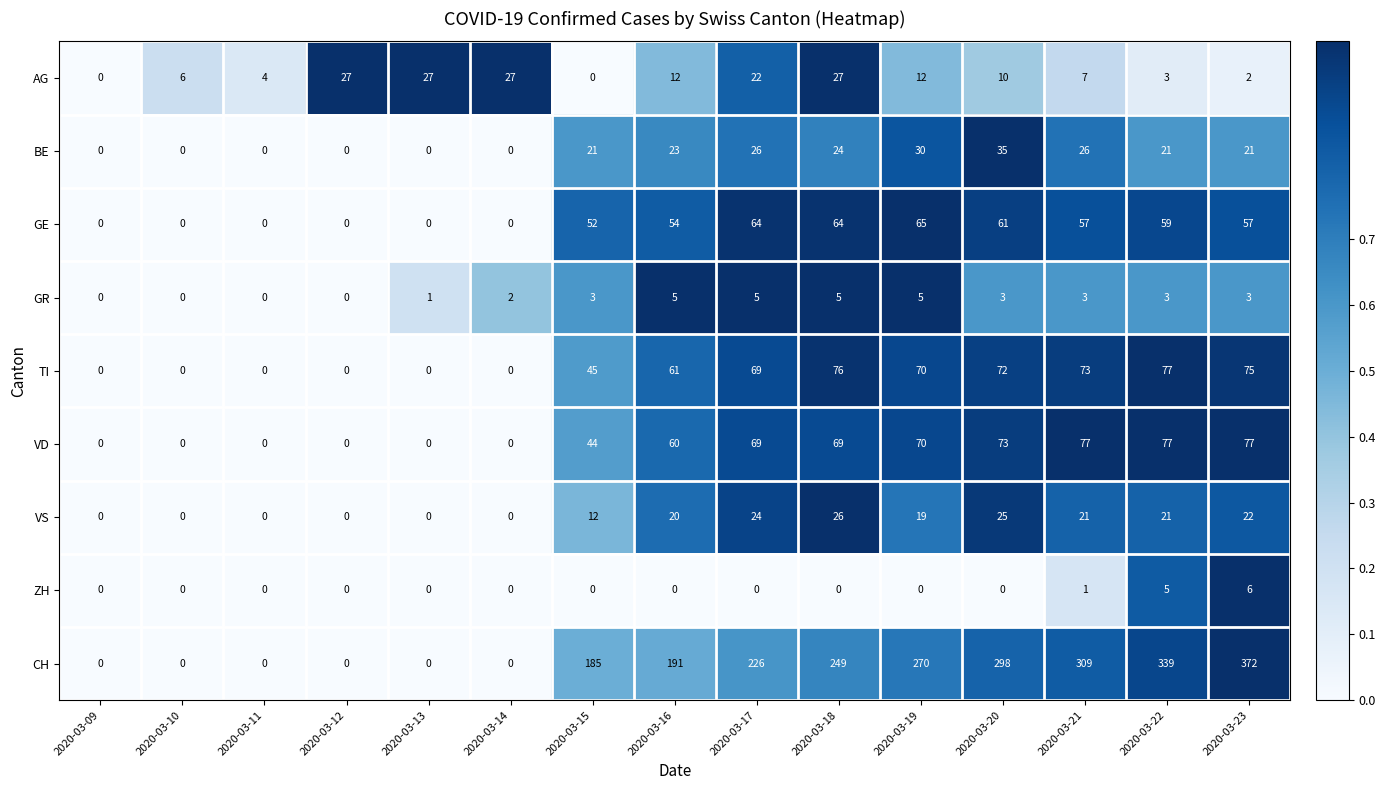

What is the difference between the second highest and second lowest values in the VD series?

77